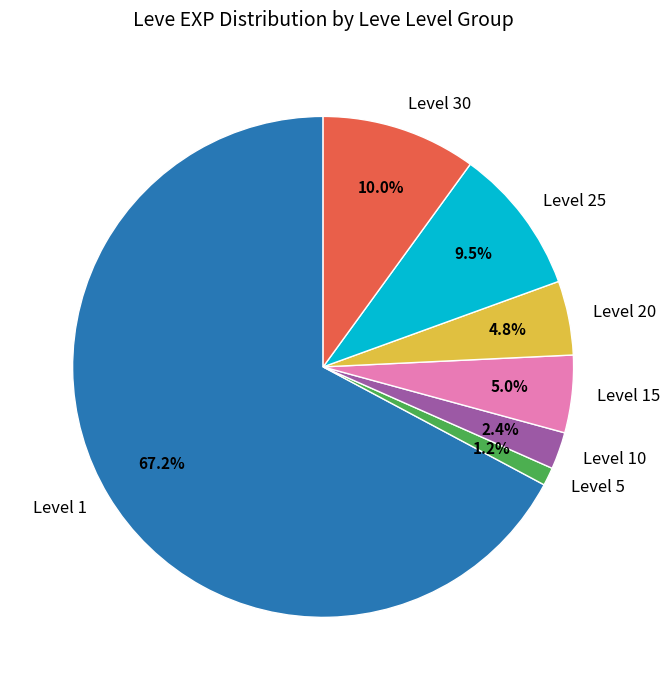

Does any single category account for the majority?

Yes